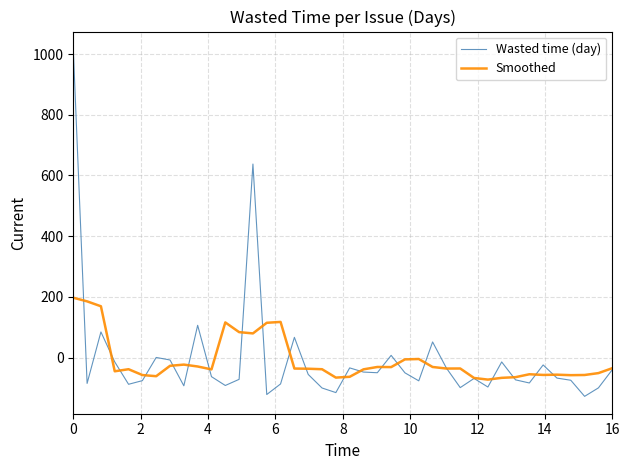

What is the minimum value shown in the chart?

-127.7